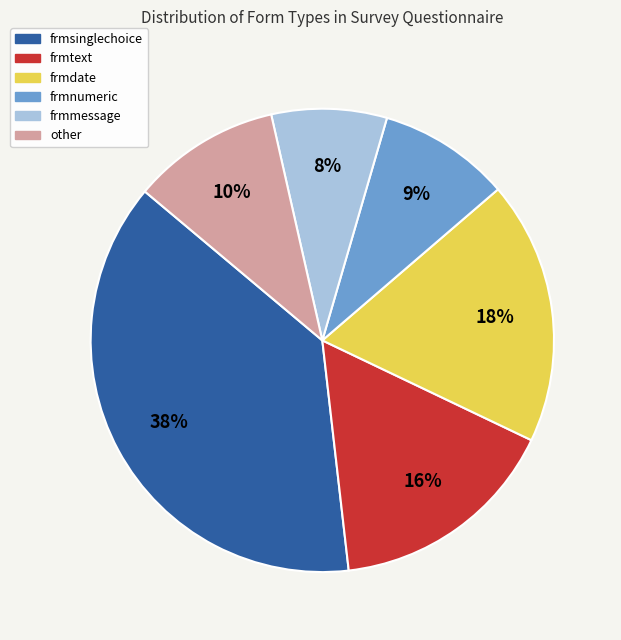

Count the number of slices in the pie.

6